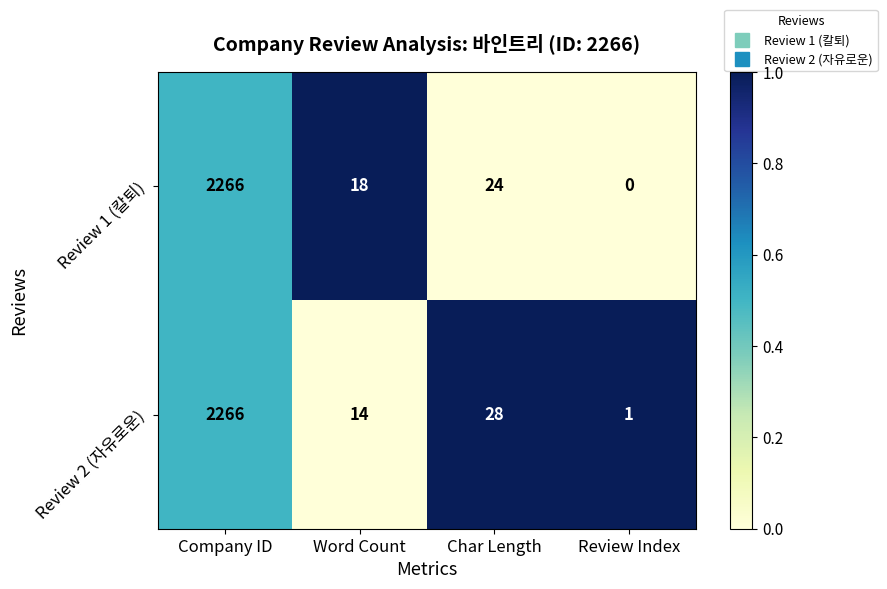

What is the average value of the Review 1 (칼퇴) series?

577